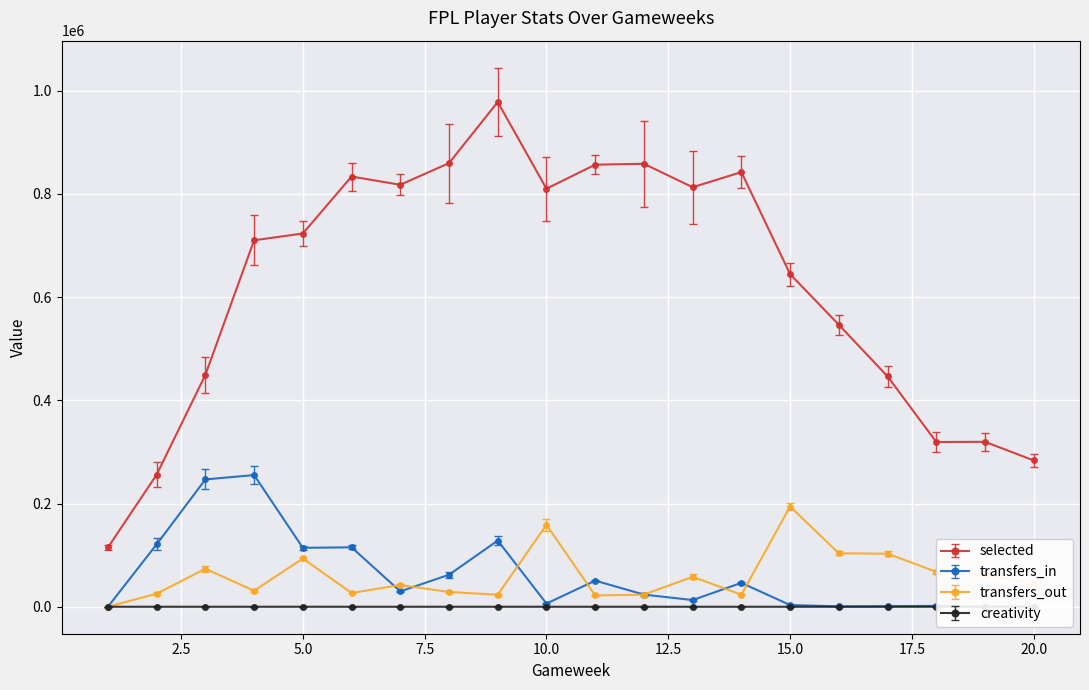

What is the difference between the highest and lowest values at 1?

114860.0